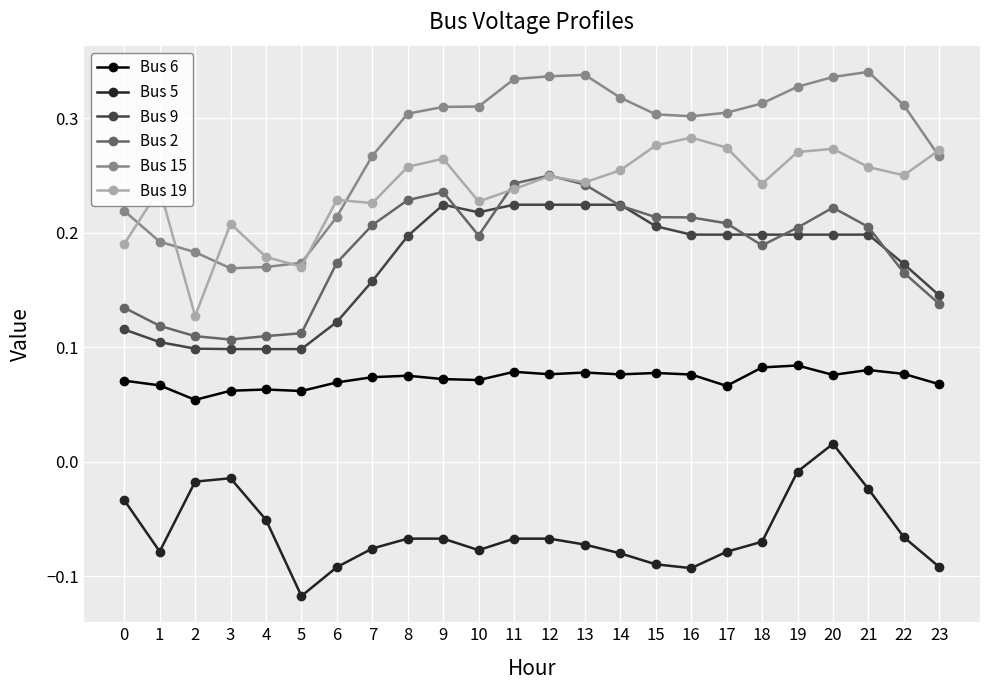

Which series changed the most between 12 and 23?

Bus 2